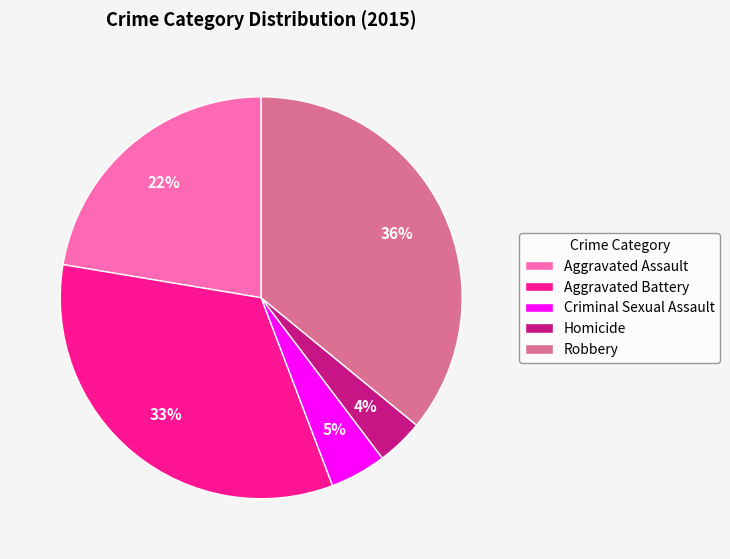

Between Homicide and Robbery, which is larger?

Robbery